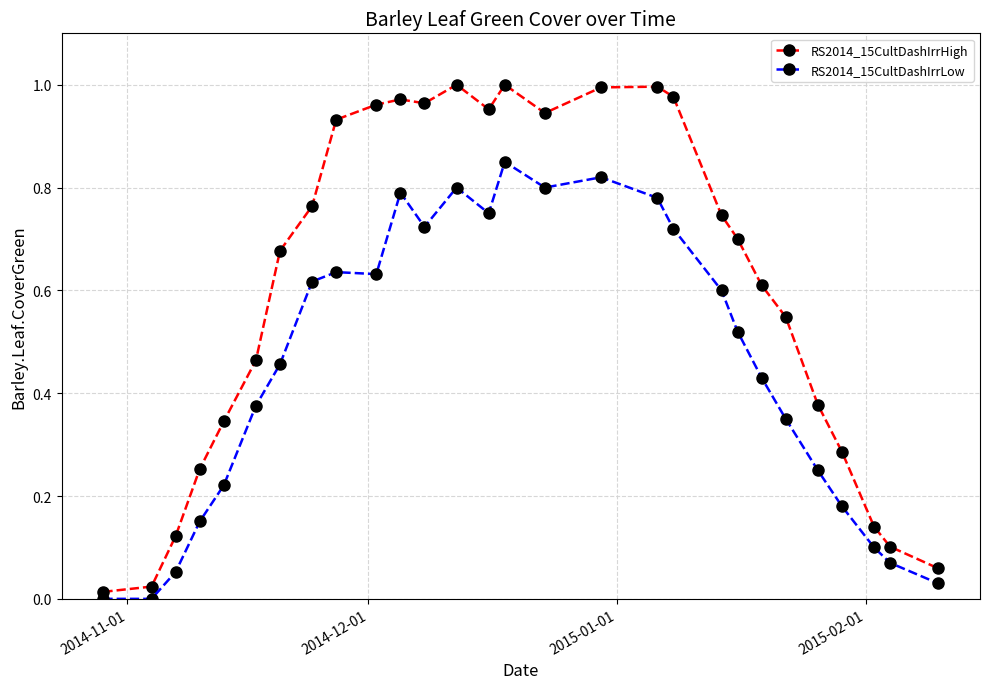

Which series has the largest total across all categories?

RS2014_15CultDashIrrHigh